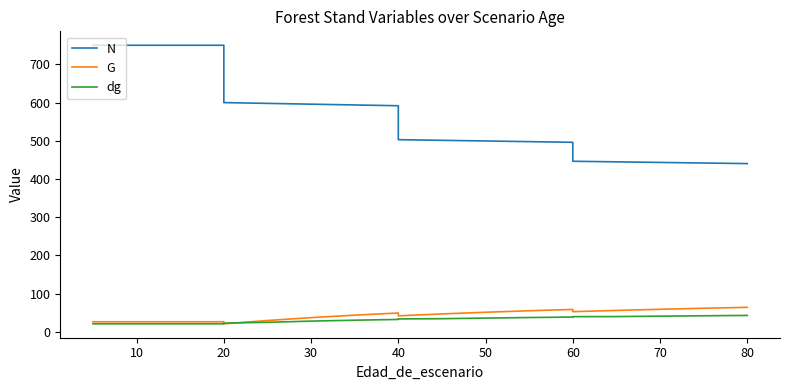

True or false: dg and N cross at least once.

False